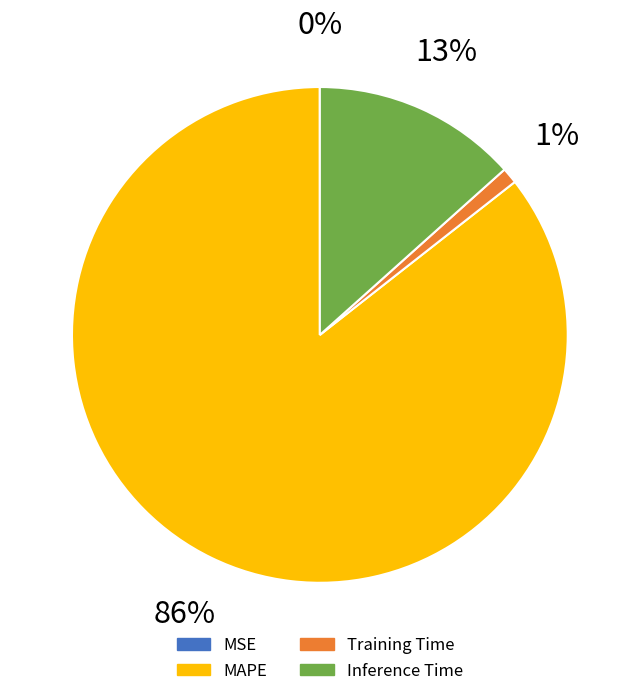

Between Inference Time and MAPE, which is larger?

MAPE